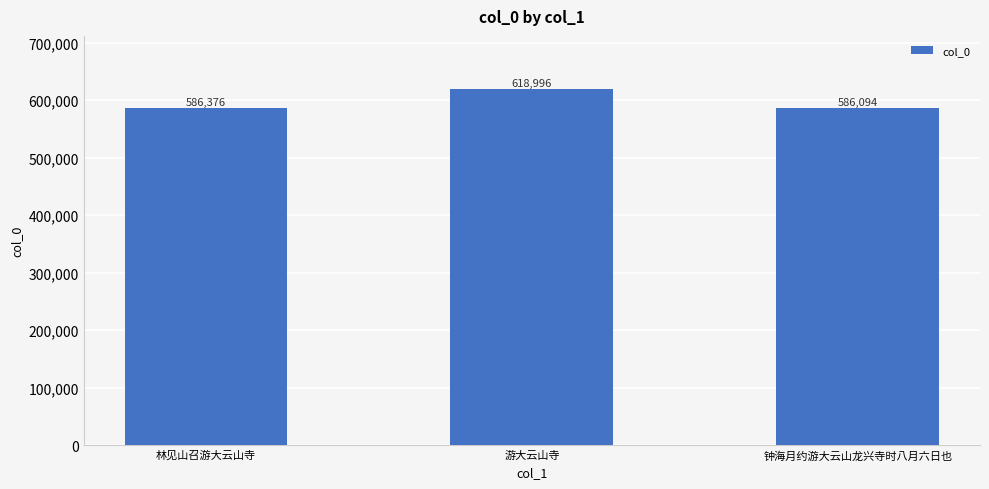

Count the number of categories in the chart.

3